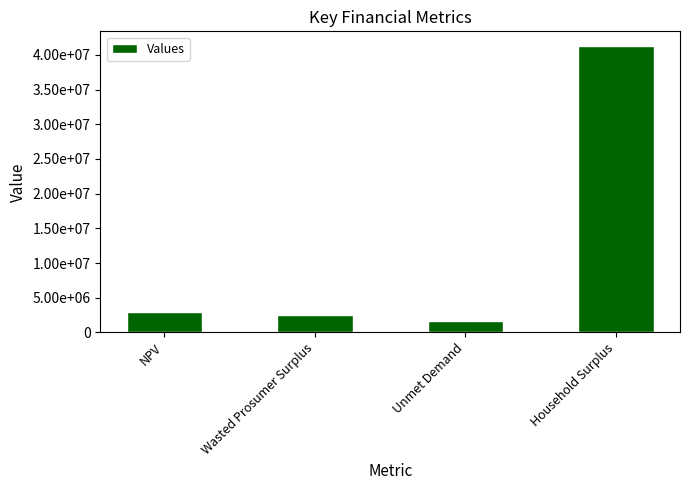

What is the difference between the values at Unmet Demand and Household Surplus?

39605497.4